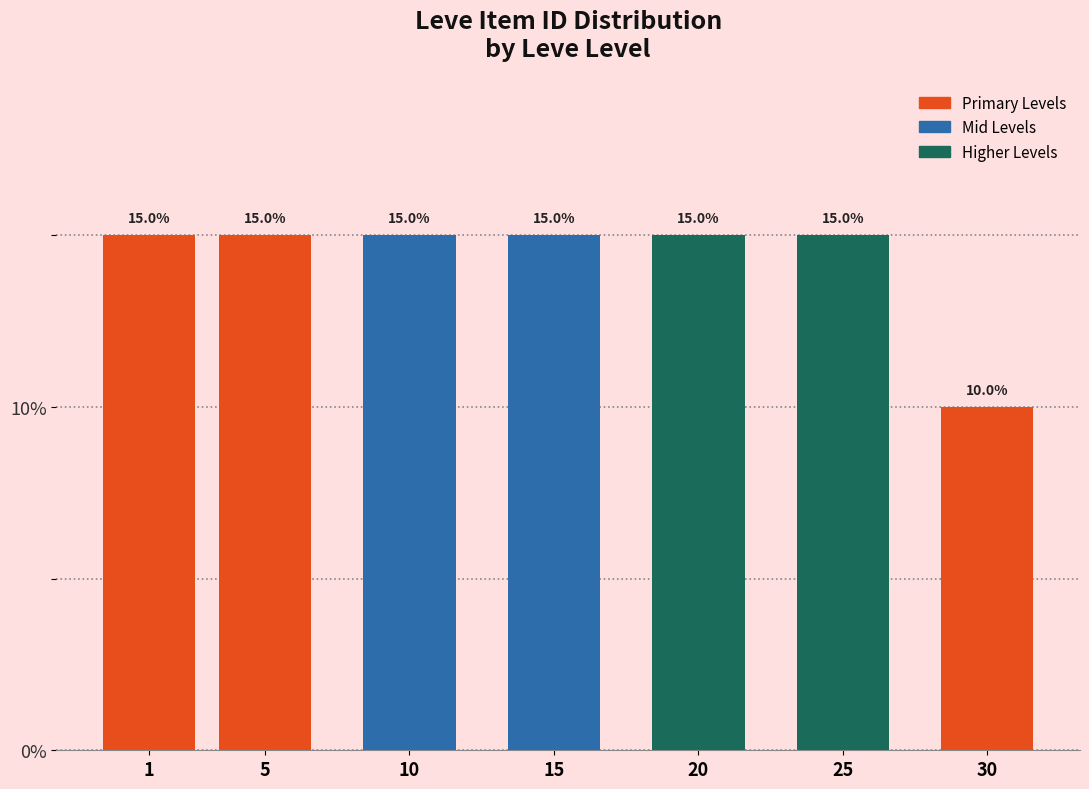

Reading left to right, extract all data points from this chart.

1=15	5=15	10=15	15=15	20=15	25=15	30=10